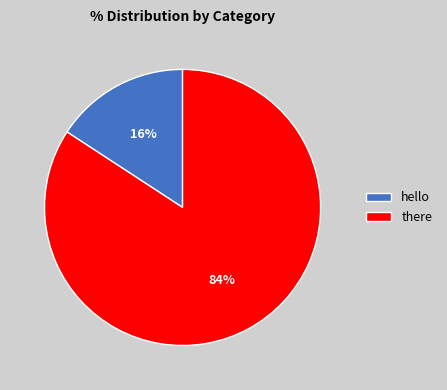

To the nearest percent, what percentage of the pie is hello?

16%